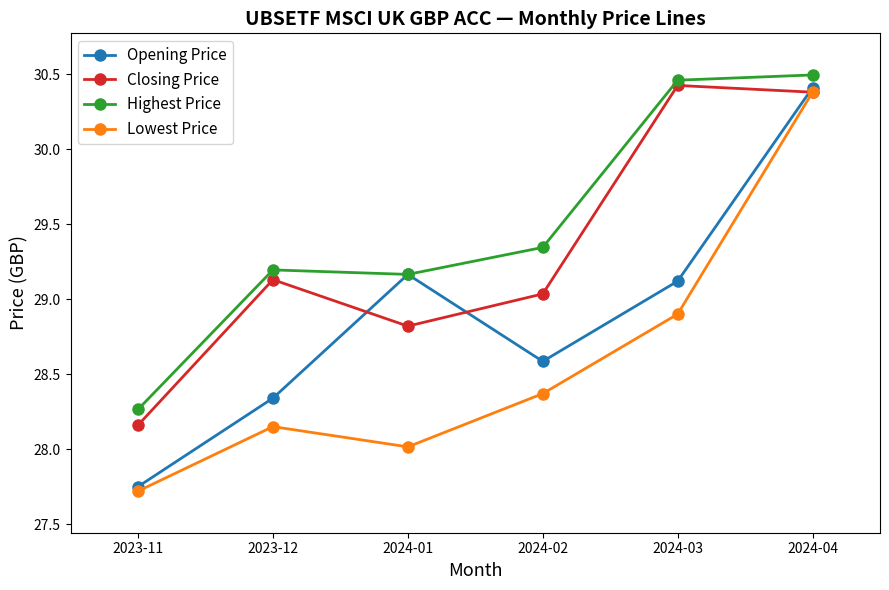

At which label is Lowest Price closest to 29?

2024-03